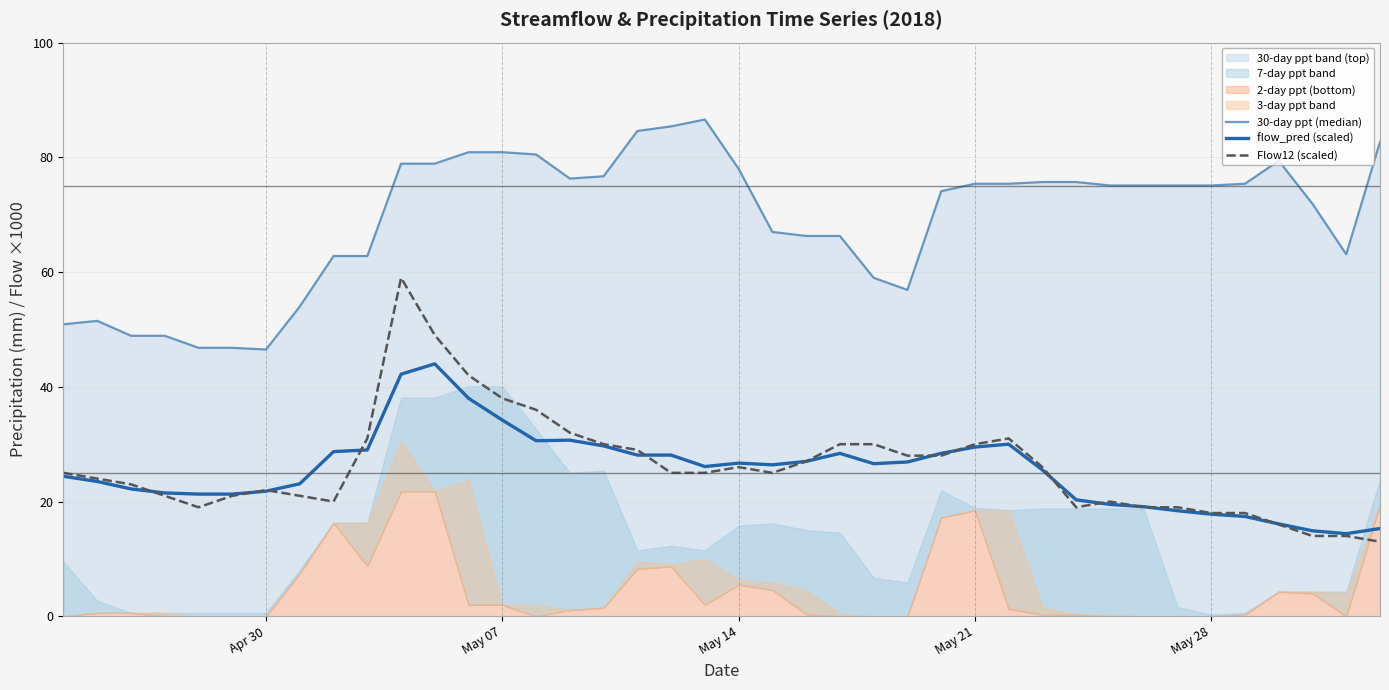

What is the lowest value of the Flow12 (scaled) series?

13.0